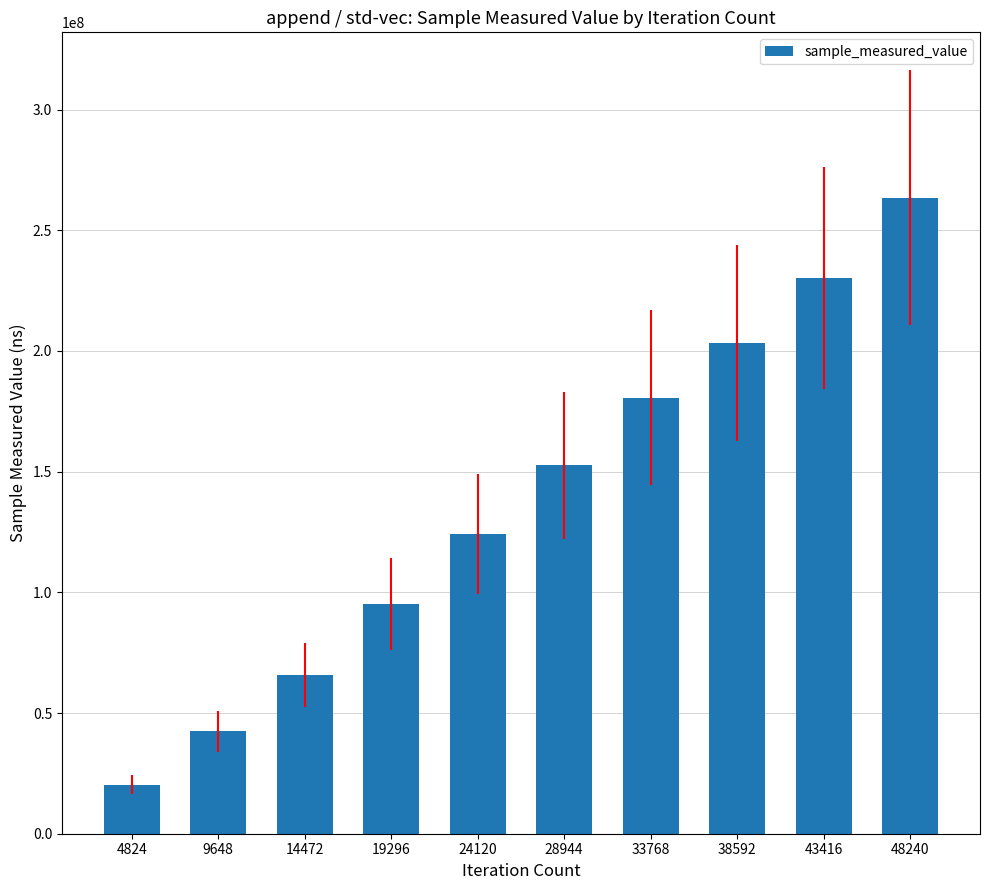

What is the difference between the second highest and minimum values?

209903652